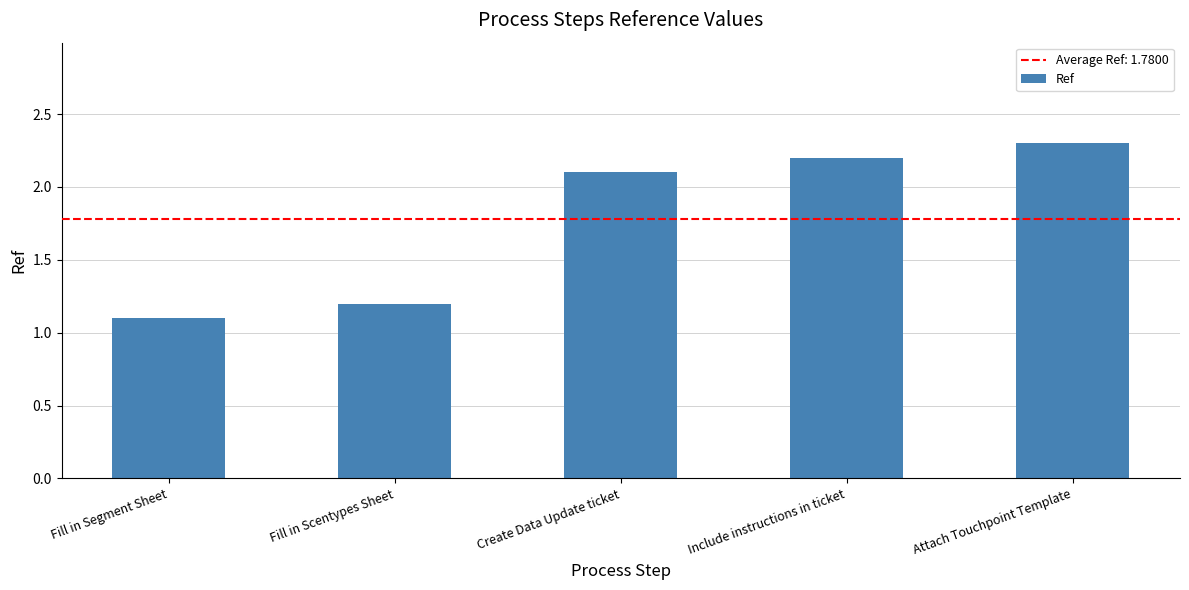

Rank the categories by value from lowest to highest.

Fill in Segment Sheet, Fill in Scentypes Sheet, Create Data Update ticket, Include instructions in ticket, Attach Touchpoint Template